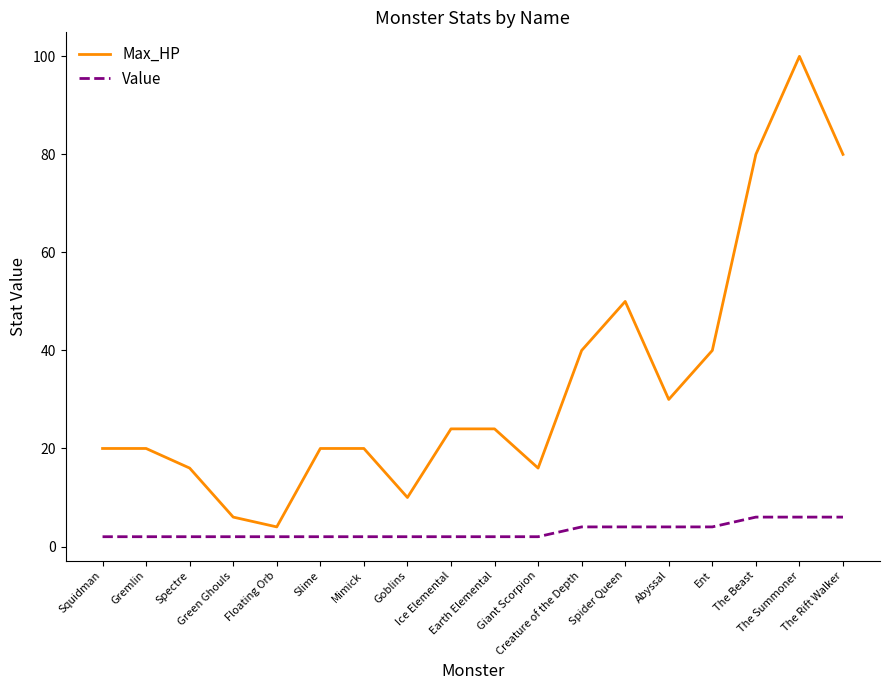

The value of Max_HP at Ent is 64. True or false?

False